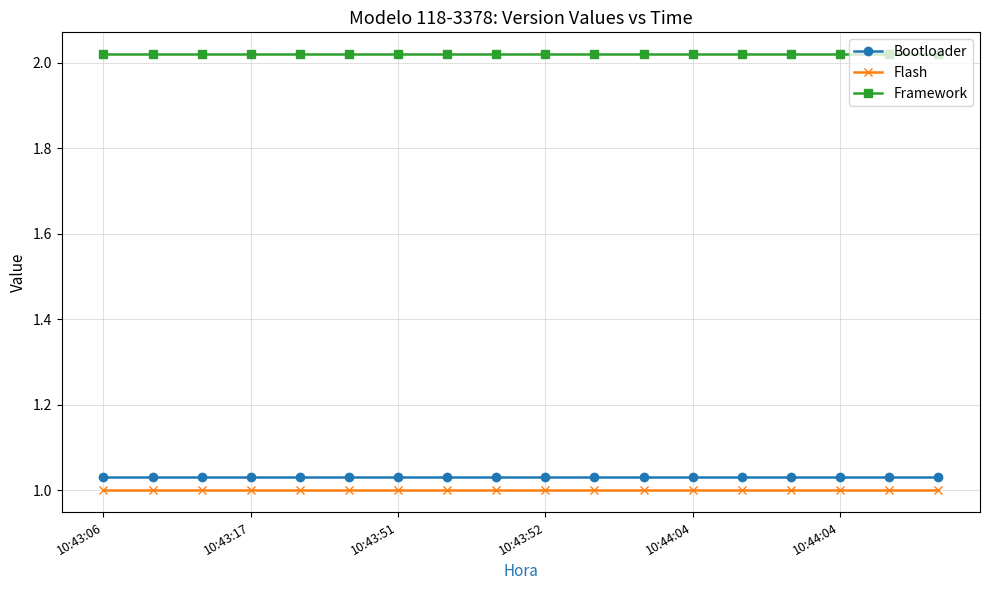

What is the sum of all Bootloader values?

18.5